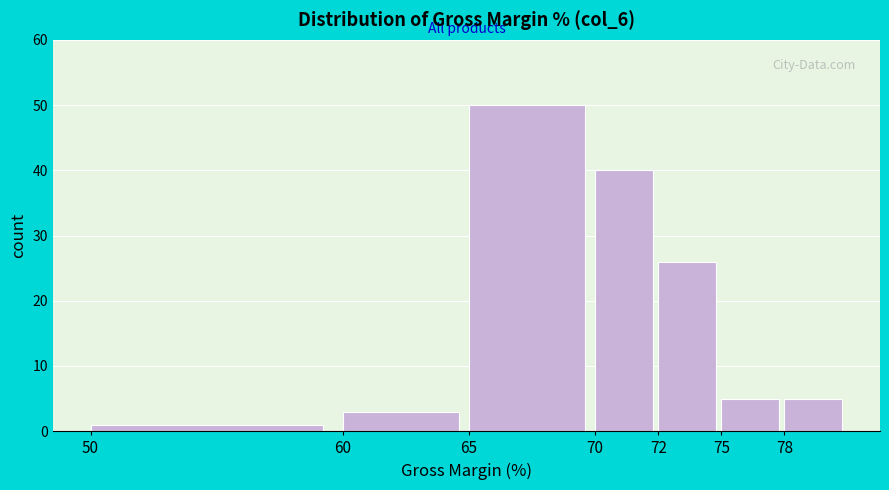

Reading left to right, what are all the values shown in this chart?

1	3	50	40	26	5	5